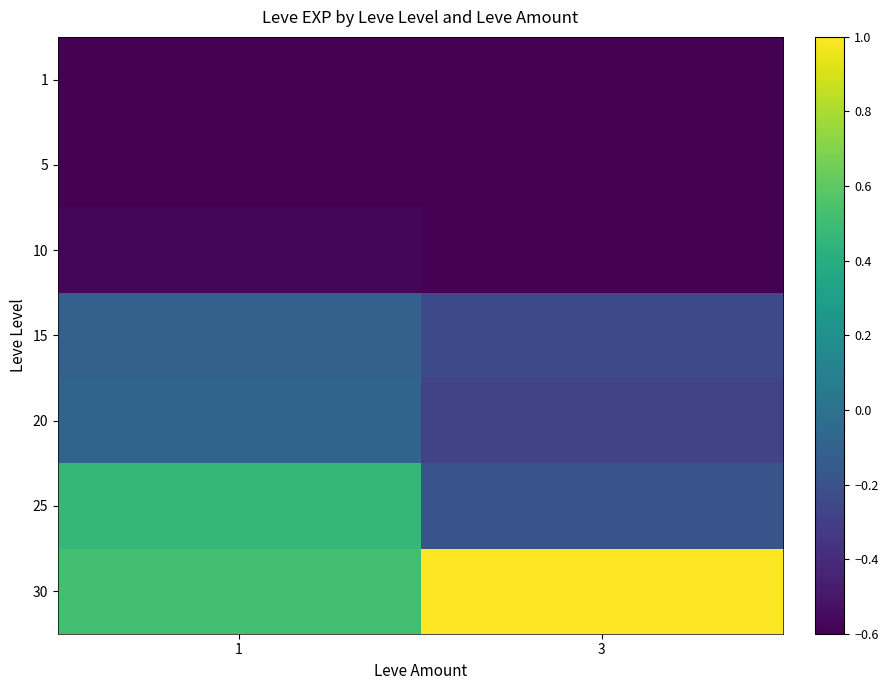

What is the greatest value displayed?

1.0